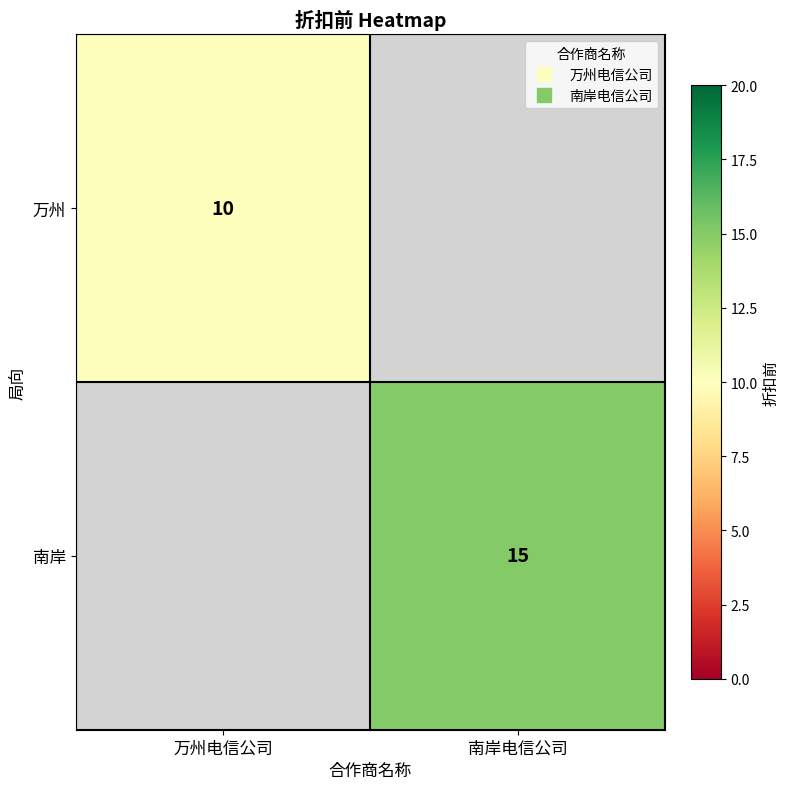

At how many categories does at least one series exceed 12?

1